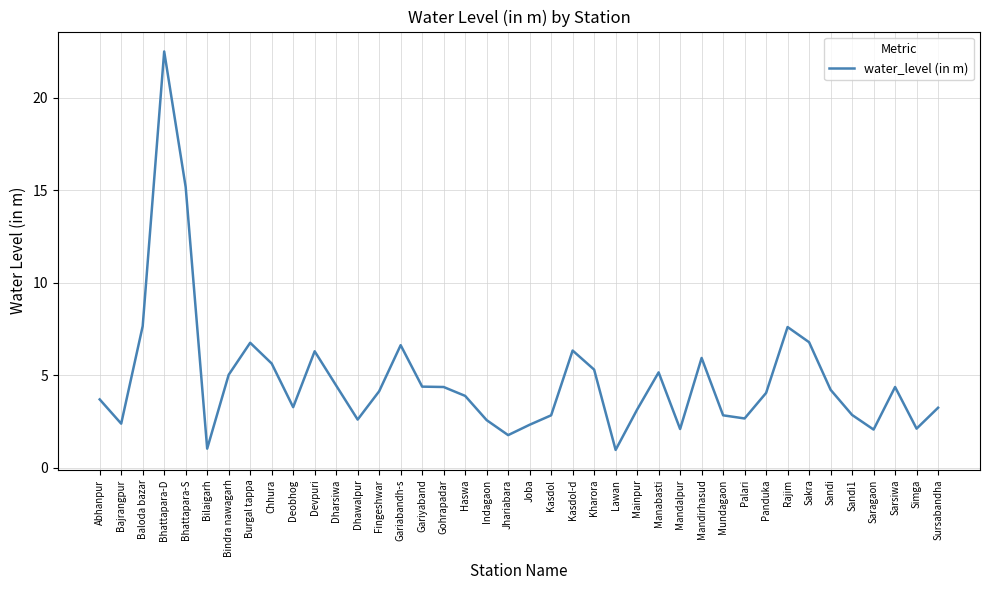

What is the change in value from Deobhog to Sarsiwa?

+1.1